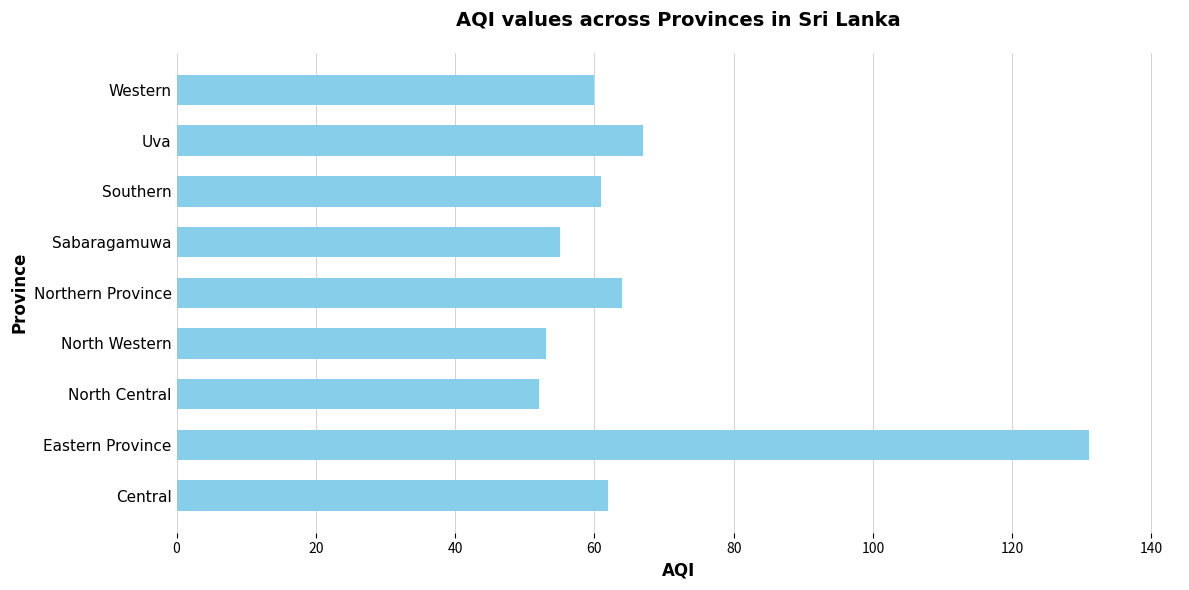

What is the difference between the second highest and second lowest values?

14